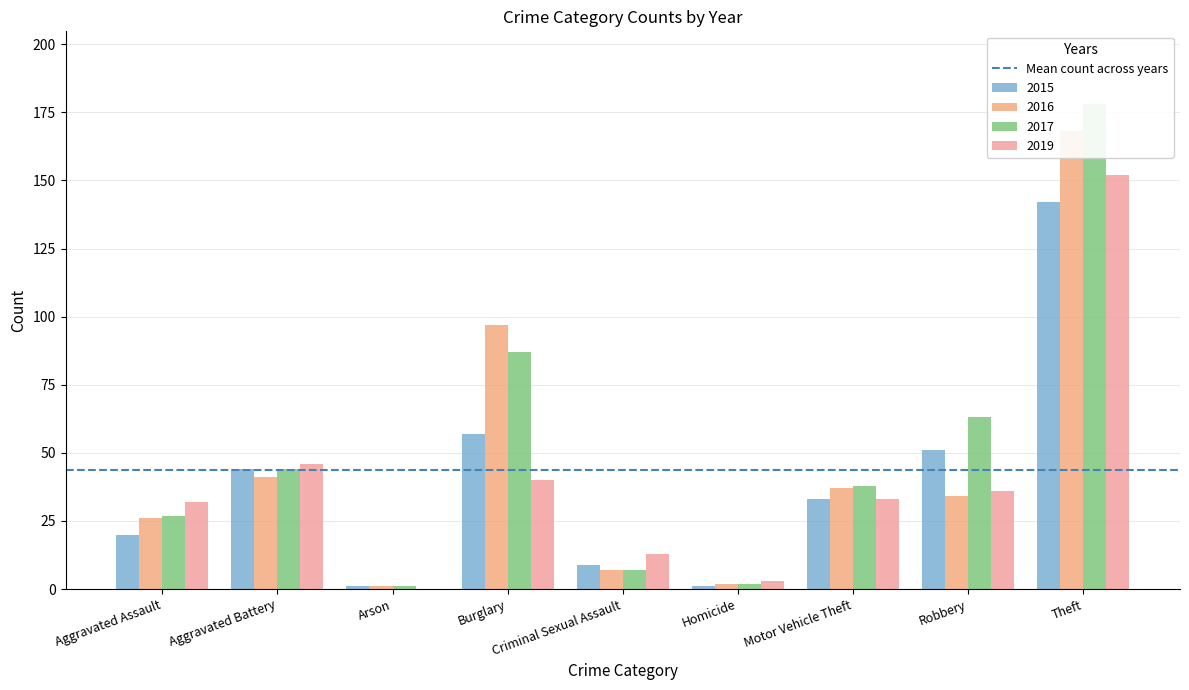

What is the sum of the 2015 values at Burglary and Aggravated Assault?

77